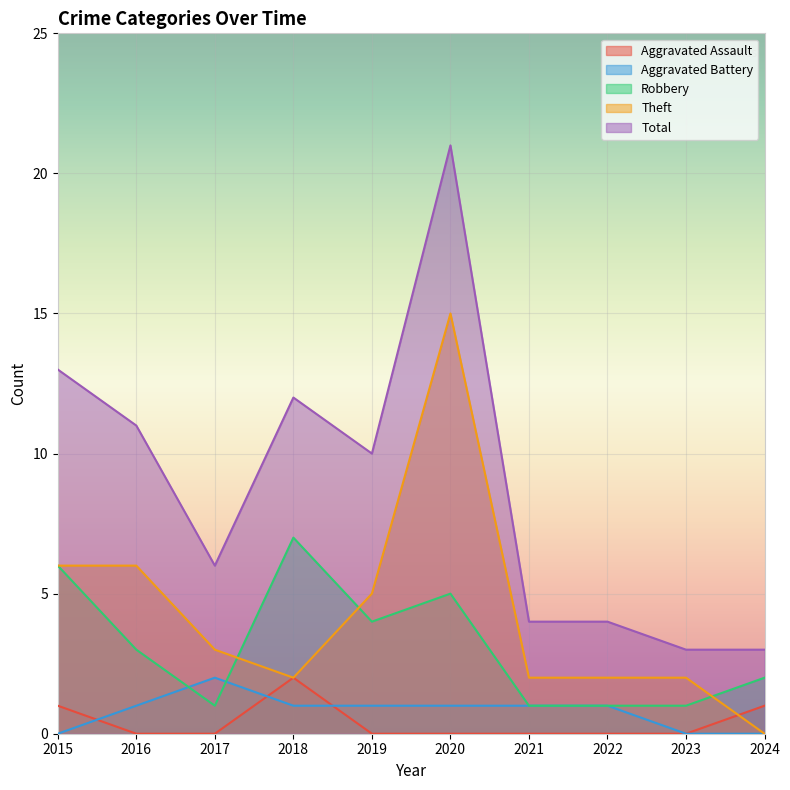

What are all the series names shown in the legend?

Aggravated Assault, Aggravated Battery, Robbery, Theft, Total